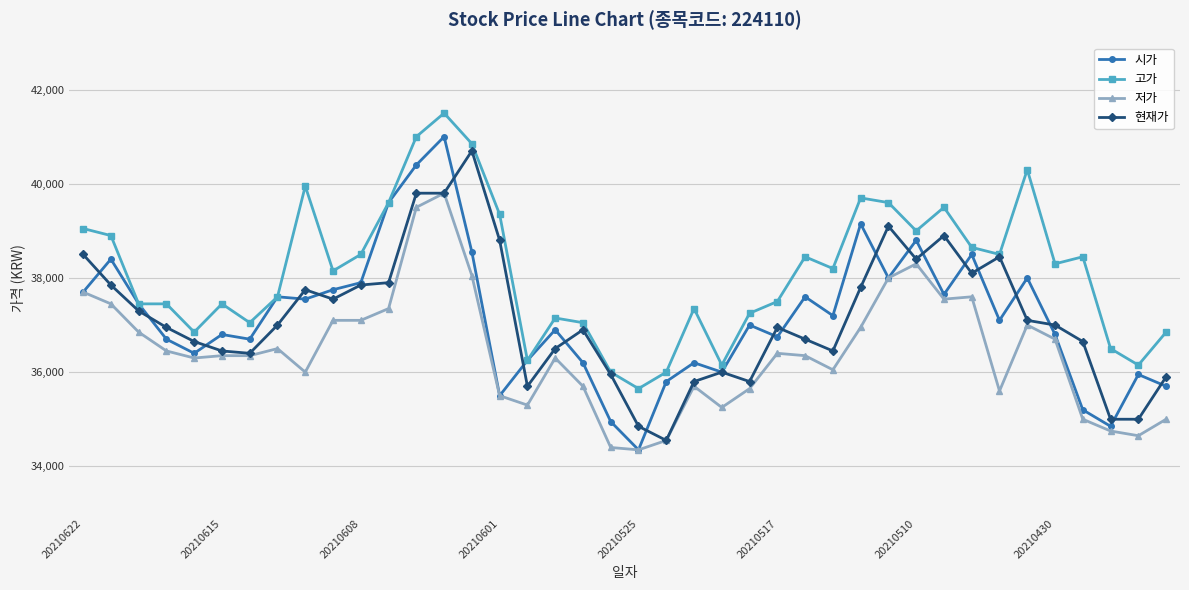

What is the minimum value for 현재가?

34550